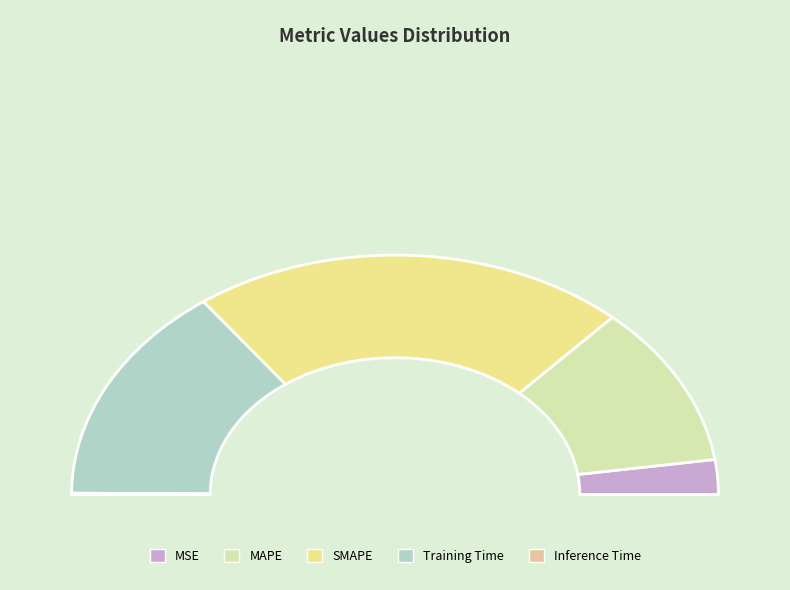

To the nearest percent, what is the difference between the largest and smallest slice percentages?

43%